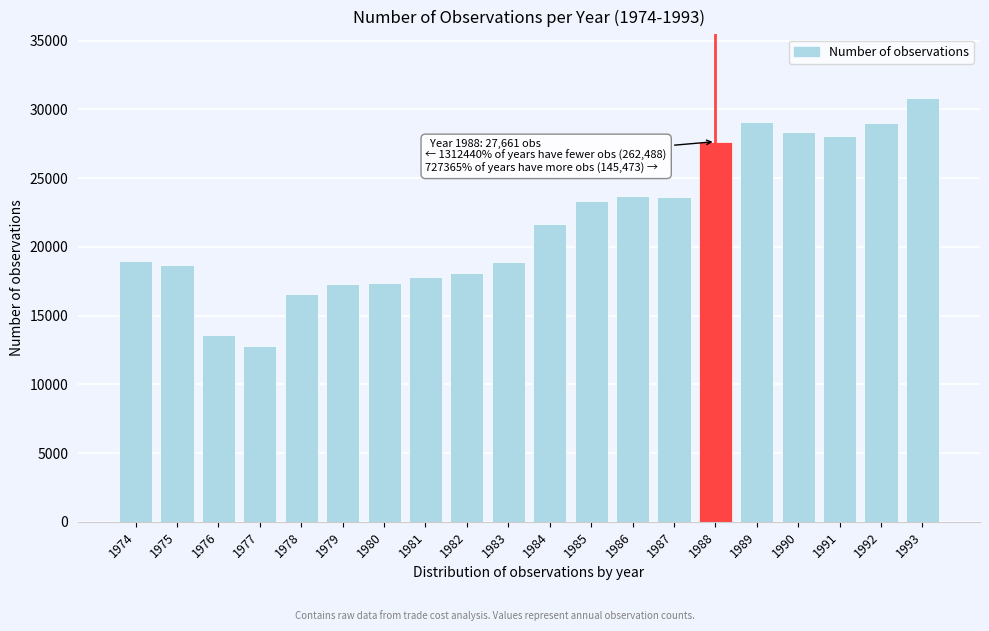

What is the greatest value displayed?

30839